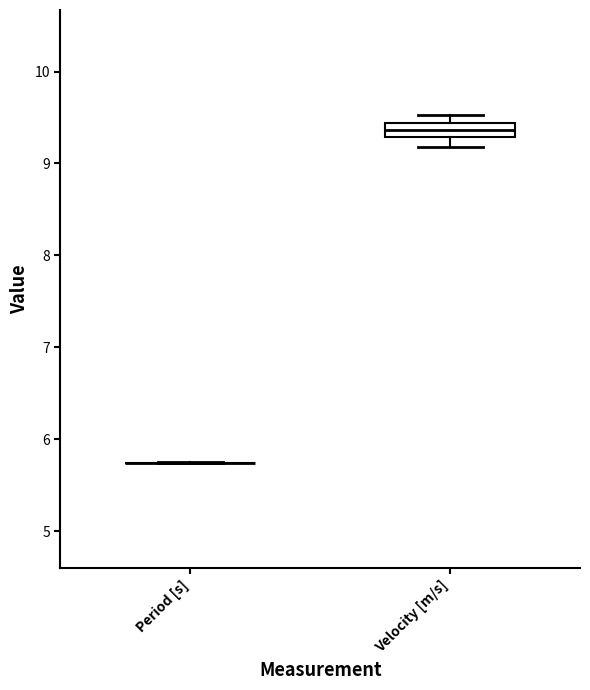

Where is the upper edge of the box for Velocity [m/s] on the y-axis? The values are not printed on the chart, so give them approximately, as read against the axis.

9.4